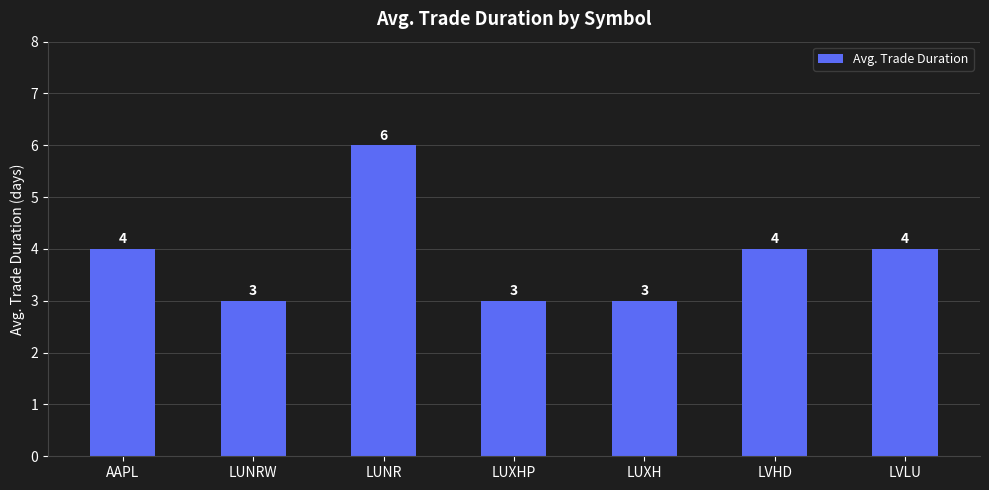

Count the number of categories in the chart.

7